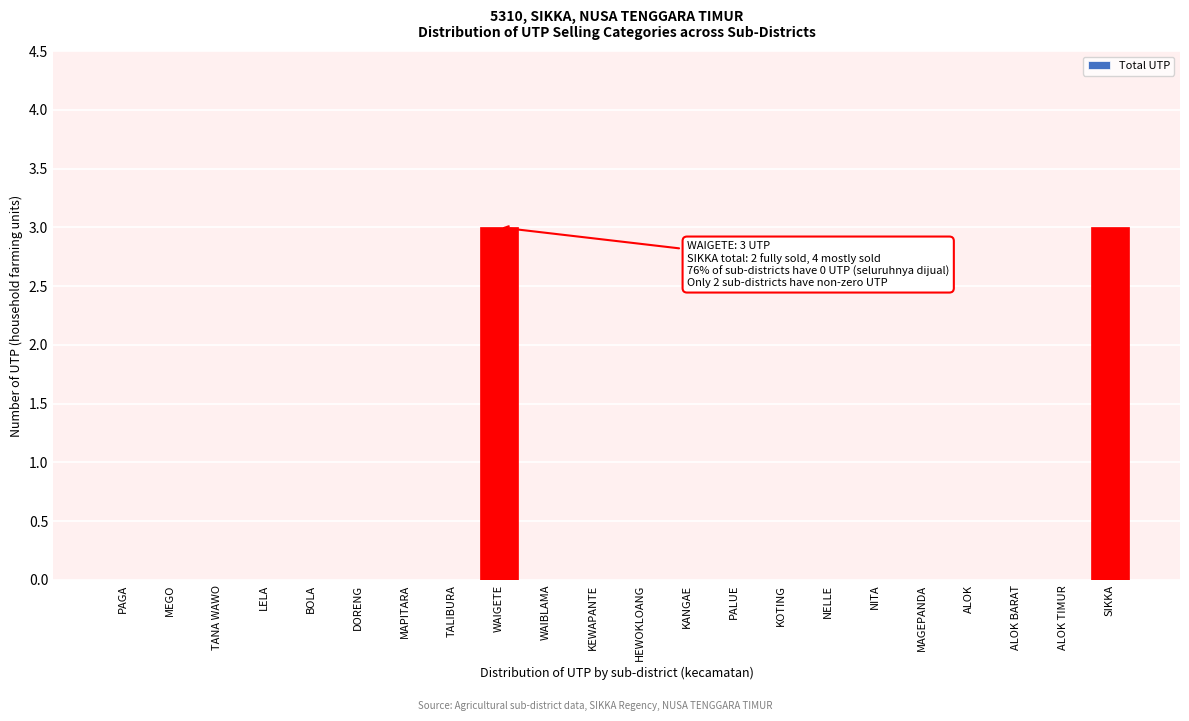

Reading left to right, what are all the values shown in this chart?

PAGA=0	MEGO=0	TANA WAWO=0	LELA=0	BOLA=0	DORENG=0	MAPITARA=0	TALIBURA=0	WAIGETE=3	WAIBLAMA=0	KEWAPANTE=0	HEWOKLOANG=0	KANGAE=0	PALUE=0	KOTING=0	NELLE=0	NITA=0	MAGEPANDA=0	ALOK=0	ALOK BARAT=0	ALOK TIMUR=0	SIKKA=3